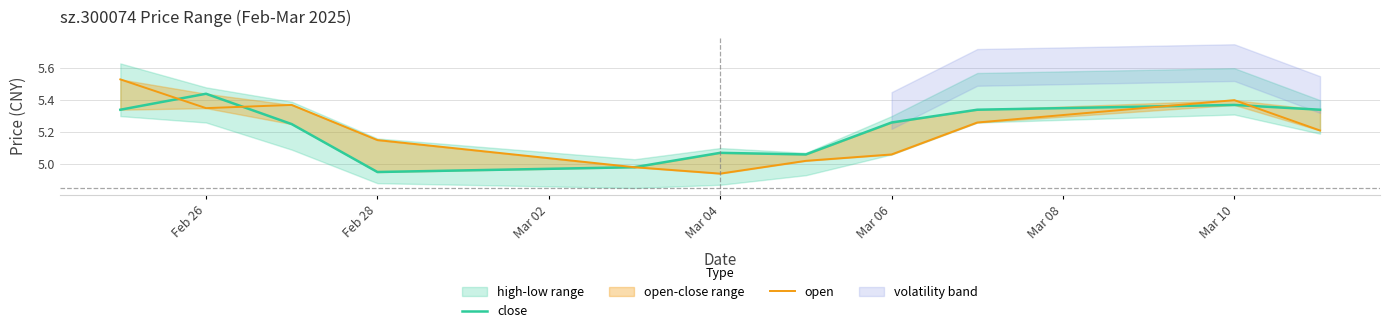

Does the chart display data point markers on the line(s)?

No